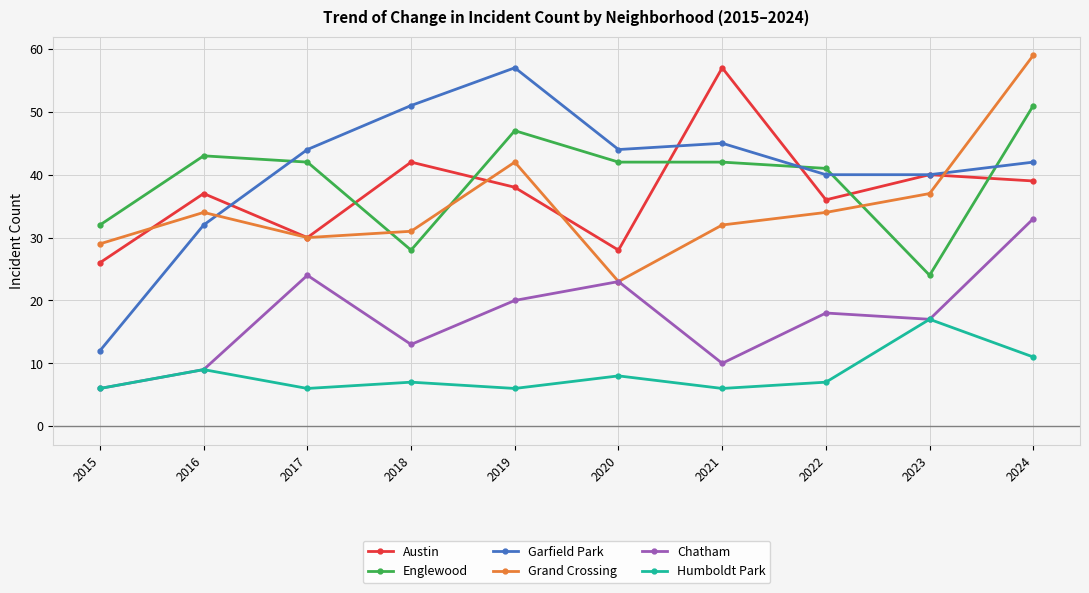

The Englewood series shows 24 at 2023. True or false?

True